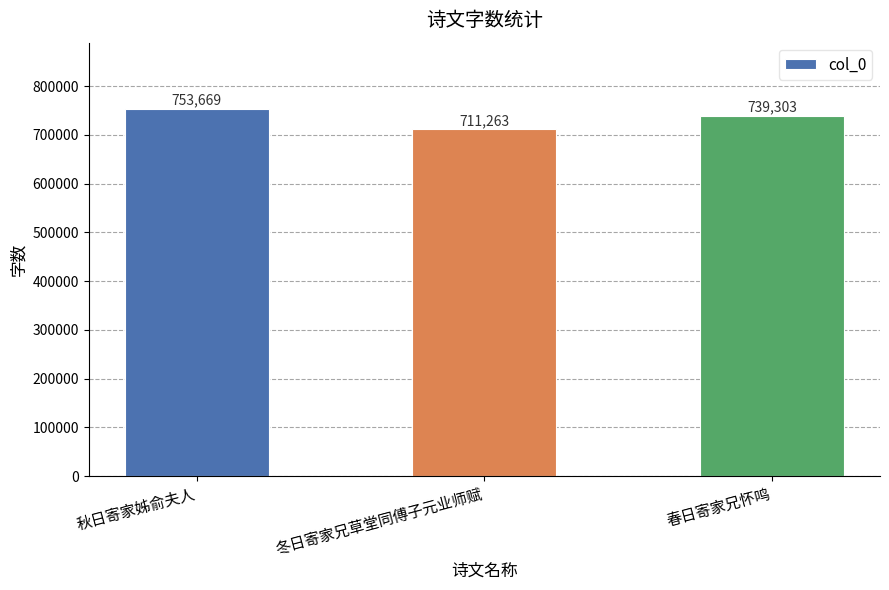

Reading left to right, what are all the values shown in this chart?

753669	711263	739303